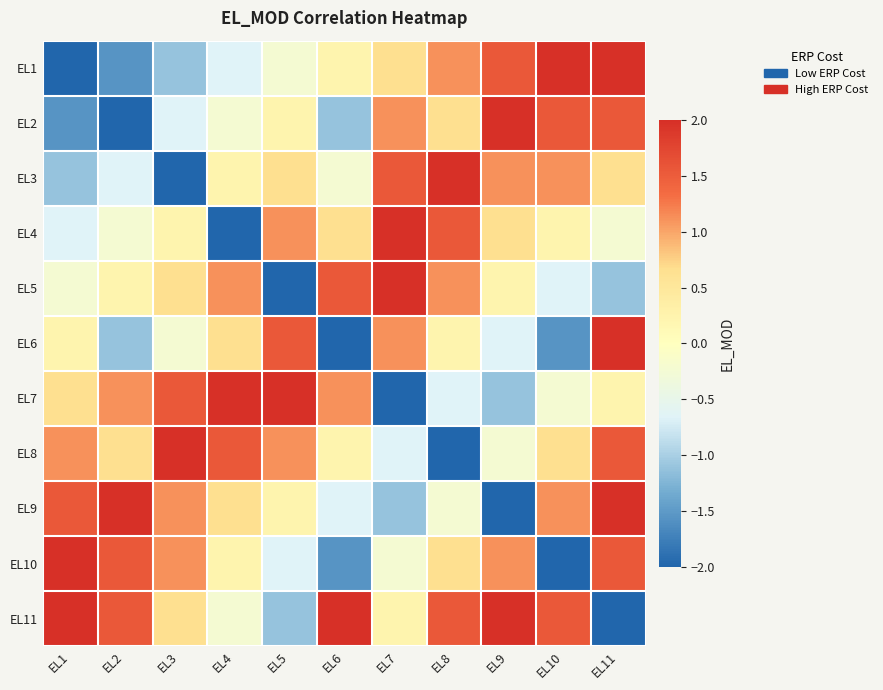

What is the greatest value displayed?

2.0